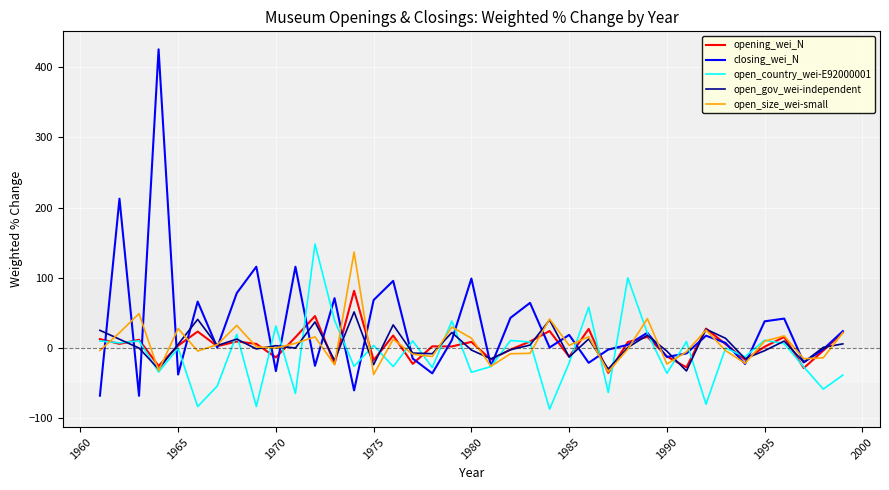

What is the minimum value shown in the chart?

-87.0